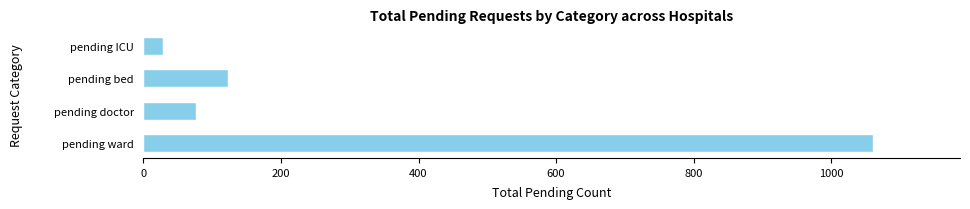

What is the change in value from pending ward to pending ICU?

-1031